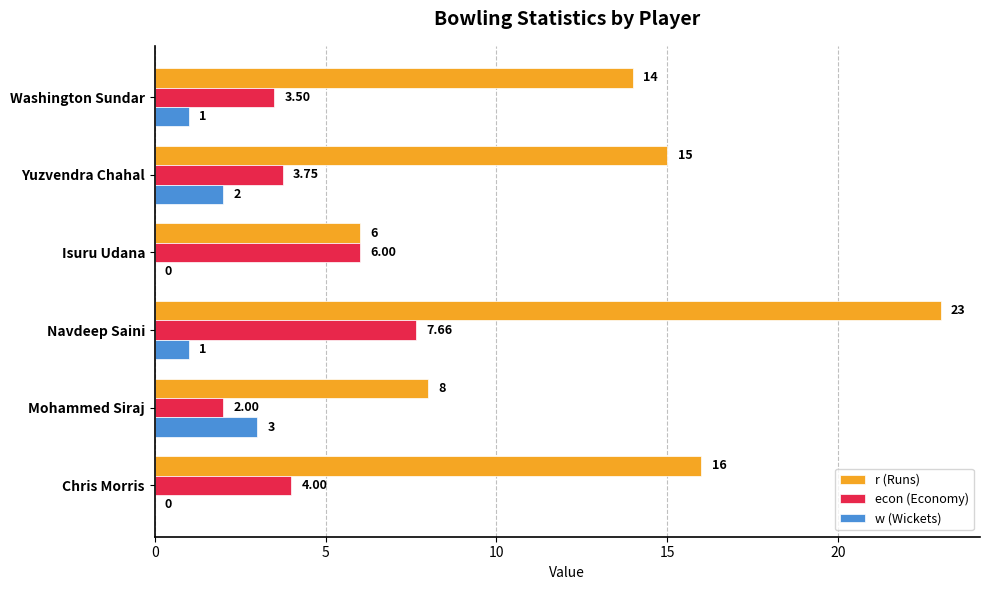

At which category is the sum across all series the highest?

Navdeep Saini